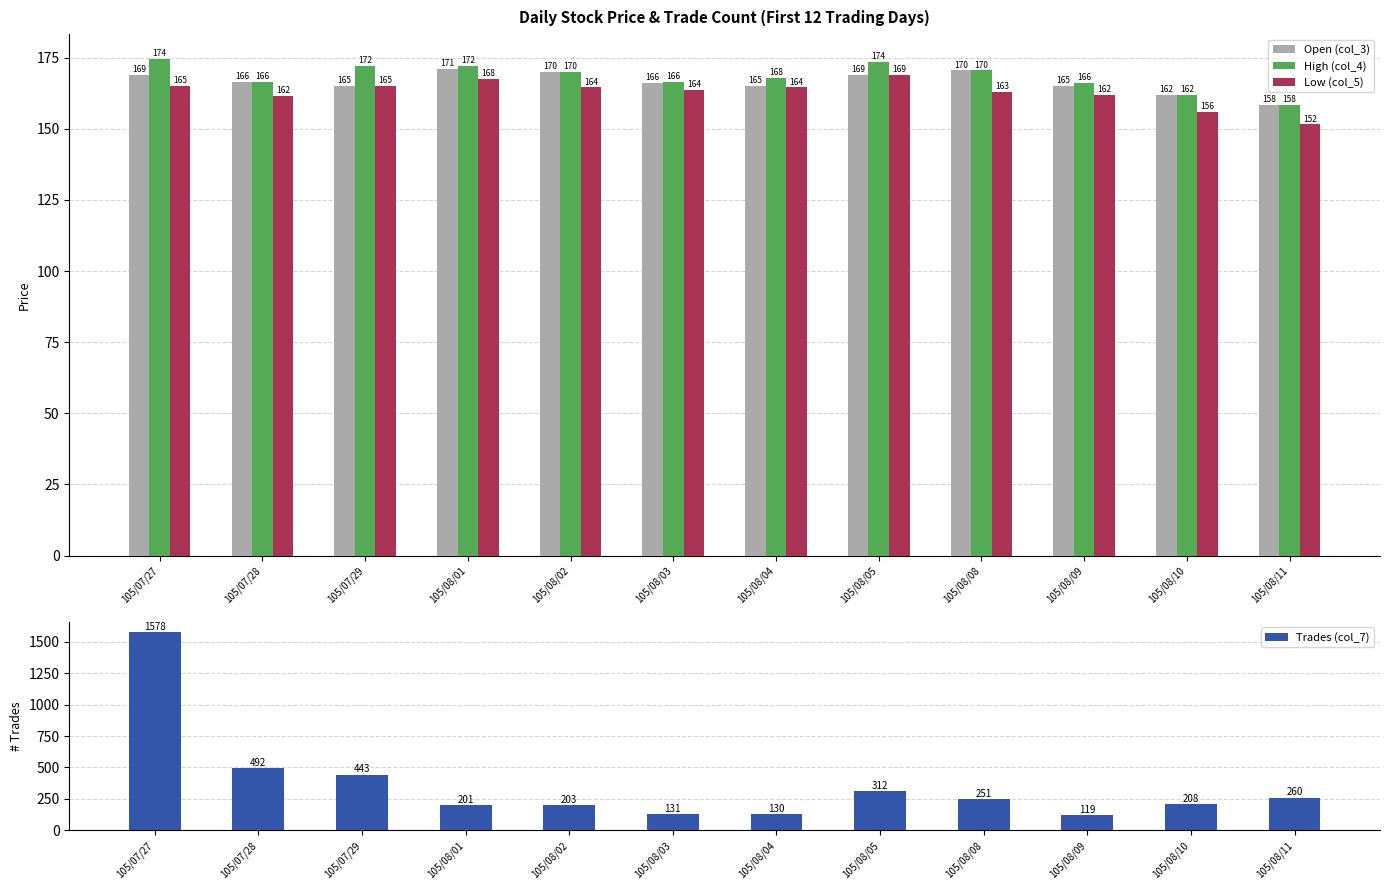

Which series has the largest range (max minus min)?

Trades (col_7)